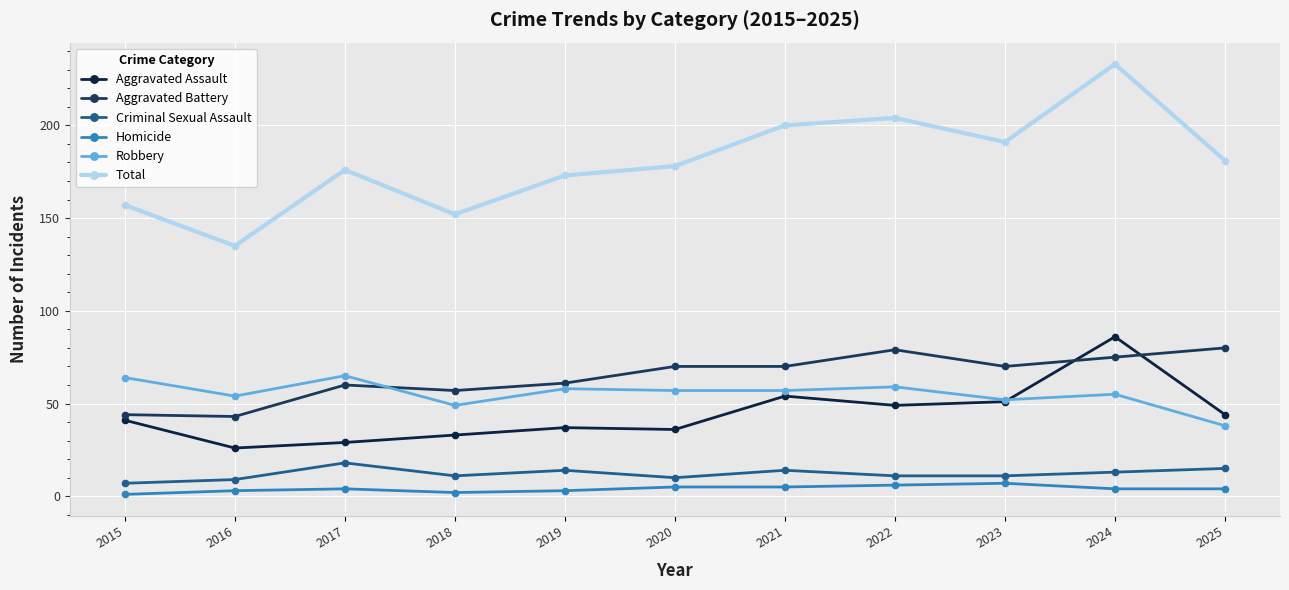

Does the chart have visible grid lines?

Yes